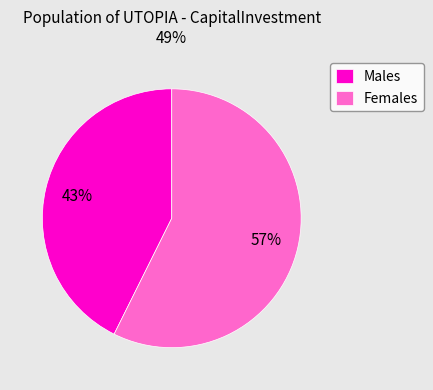

The Females slice represents 57% of the pie. True or false?

True